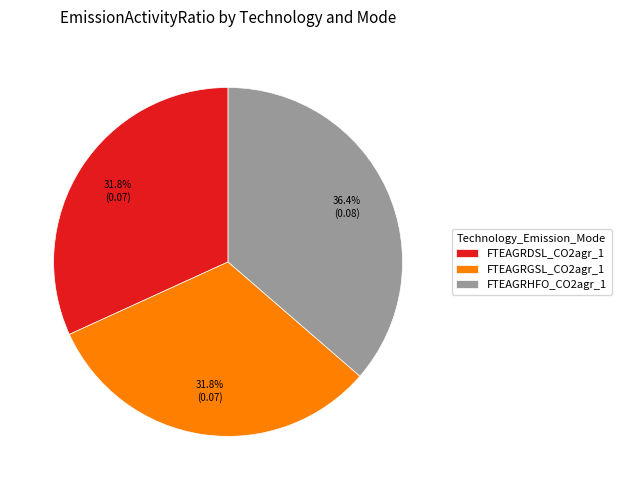

What percentage do FTEAGRGSL_CO2agr_1 and FTEAGRHFO_CO2agr_1 together represent?

68.2%